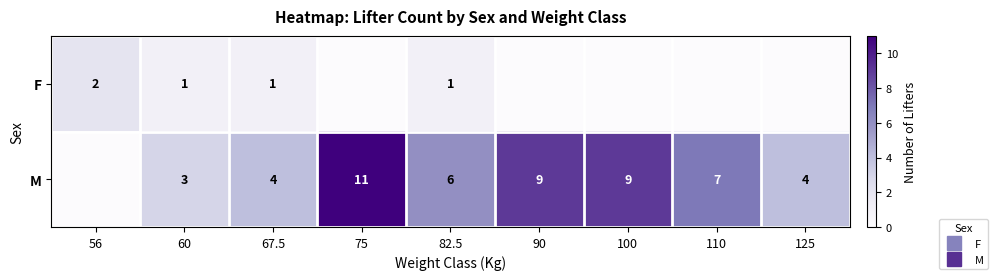

The value of F at 82.5 is 1. True or false?

True